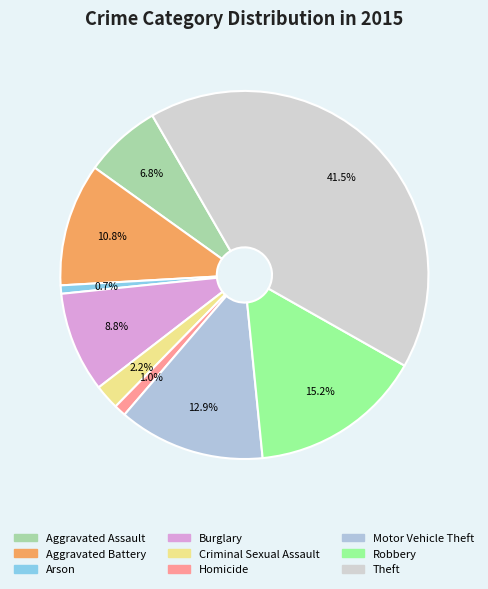

Between Aggravated Assault and Theft, which is larger?

Theft